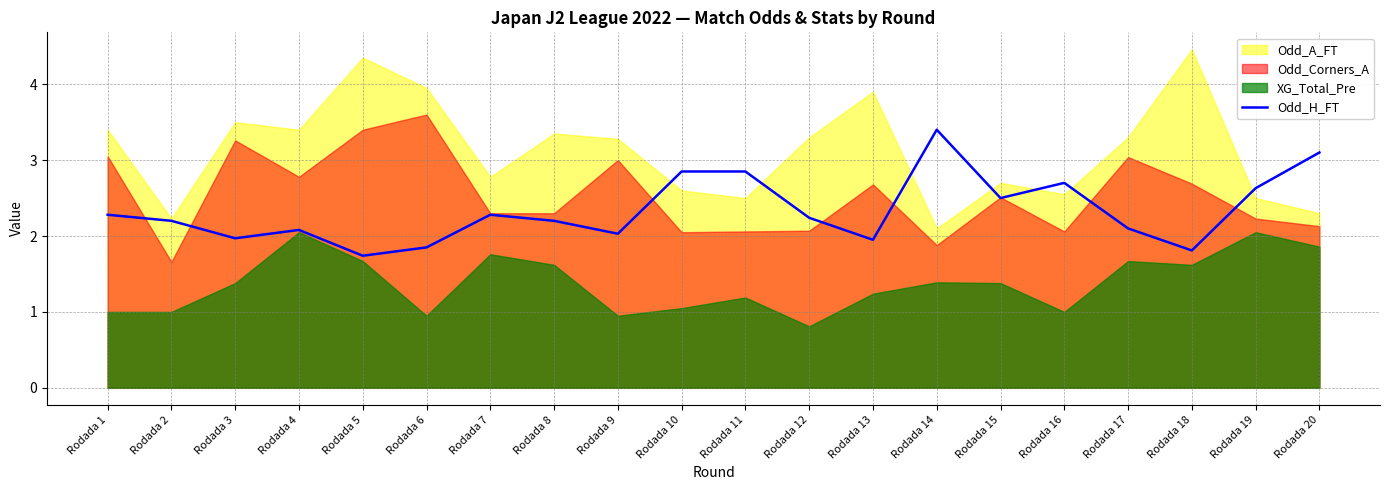

Is it true that Odd_H_FT equals 3.4 at Rodada 14?

True